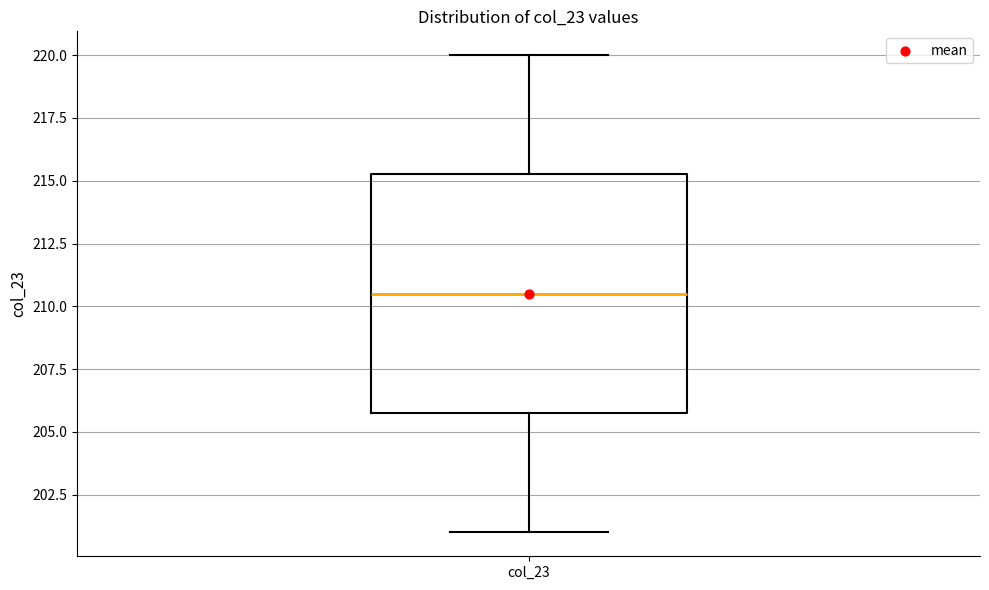

Transcribe this box plot: give where the median line is, the range the box spans, and where the two whiskers end, as read against the y-axis. The values are not printed on the chart, so give them approximately, as read against the axis.

median 210.5, box 206.0 to 215.5, whiskers 201.0 to 220.0